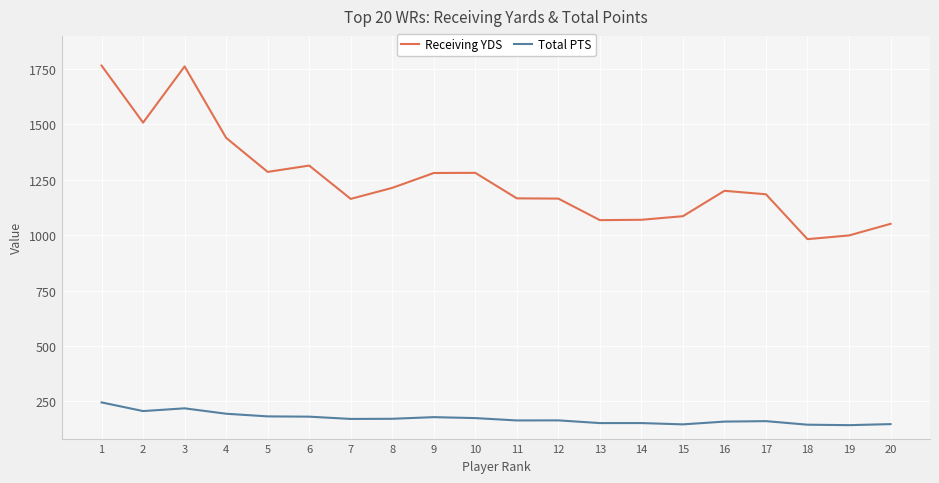

True or false: Receiving YDS and Total PTS intersect in this chart.

False